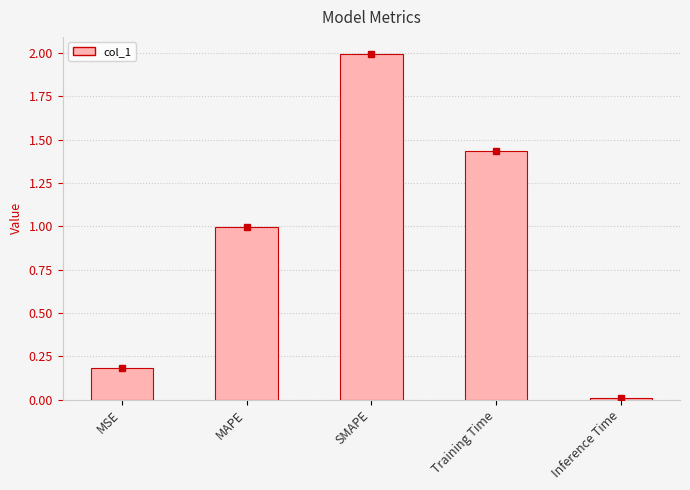

Read the value at MSE.

0.2